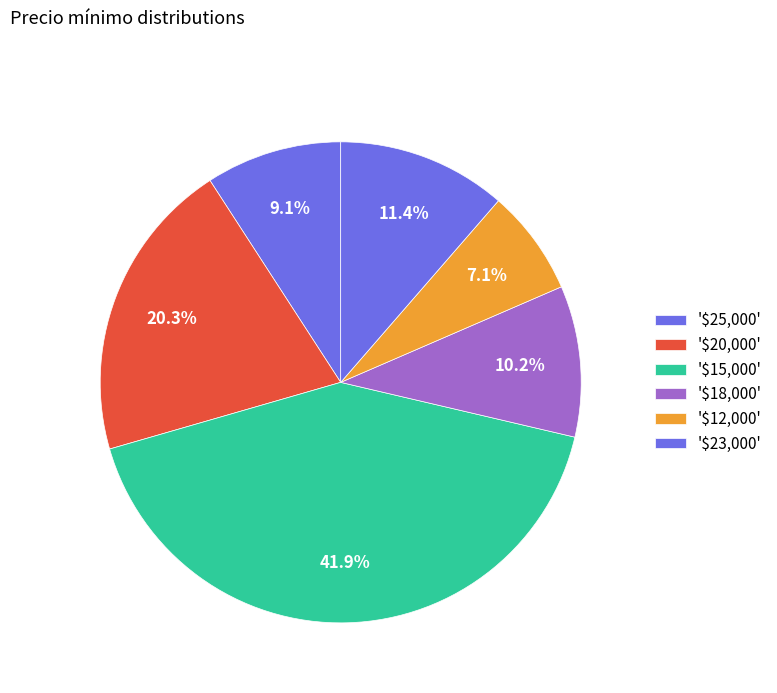

Does any single category account for the majority?

No